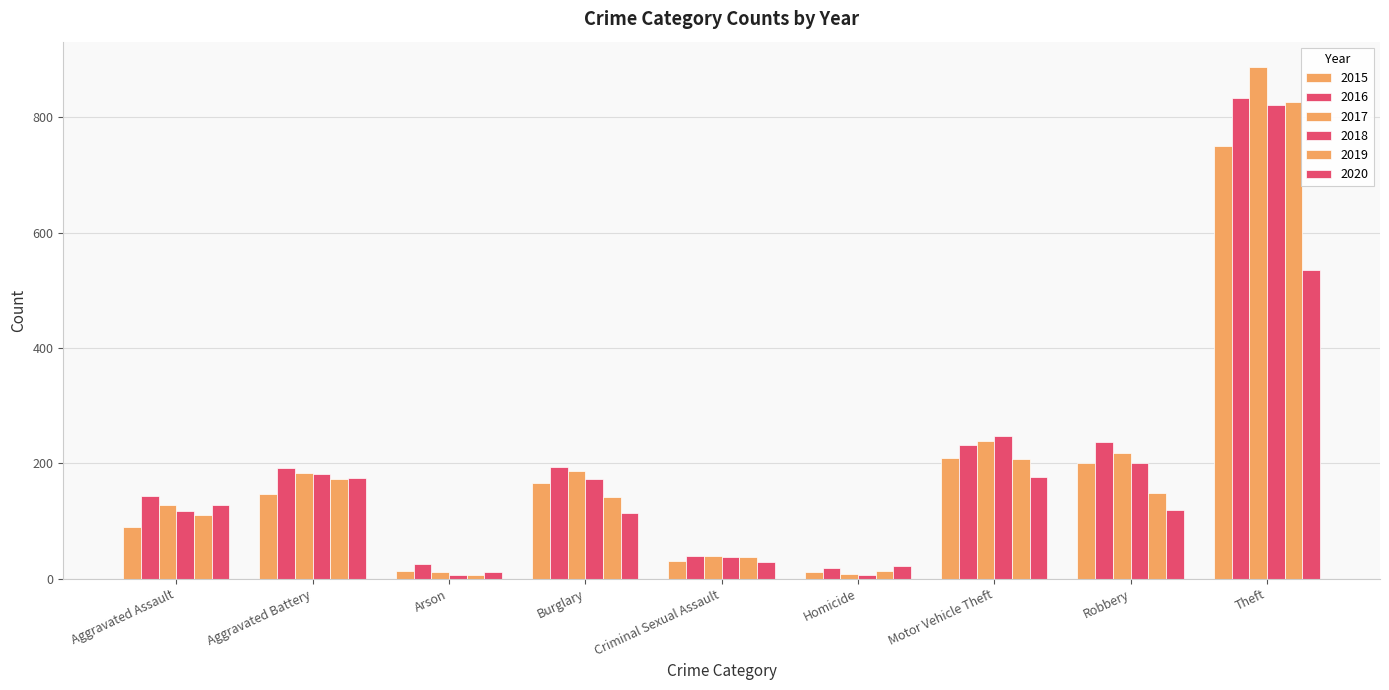

How many values in the 2019 series are below 142?

4